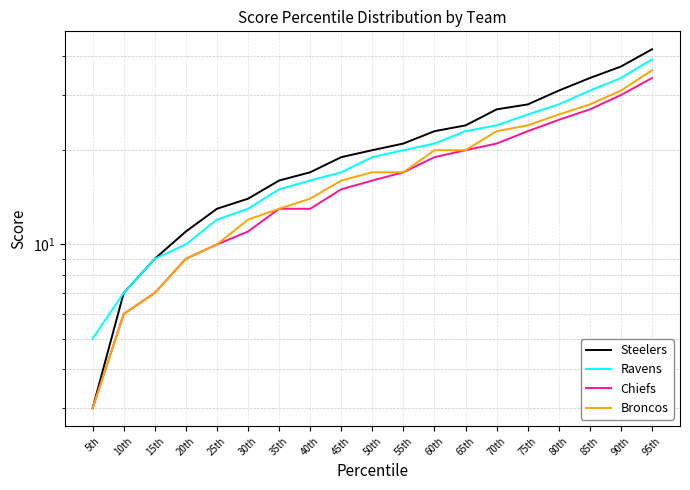

At how many categories does at least one series exceed 11?

15